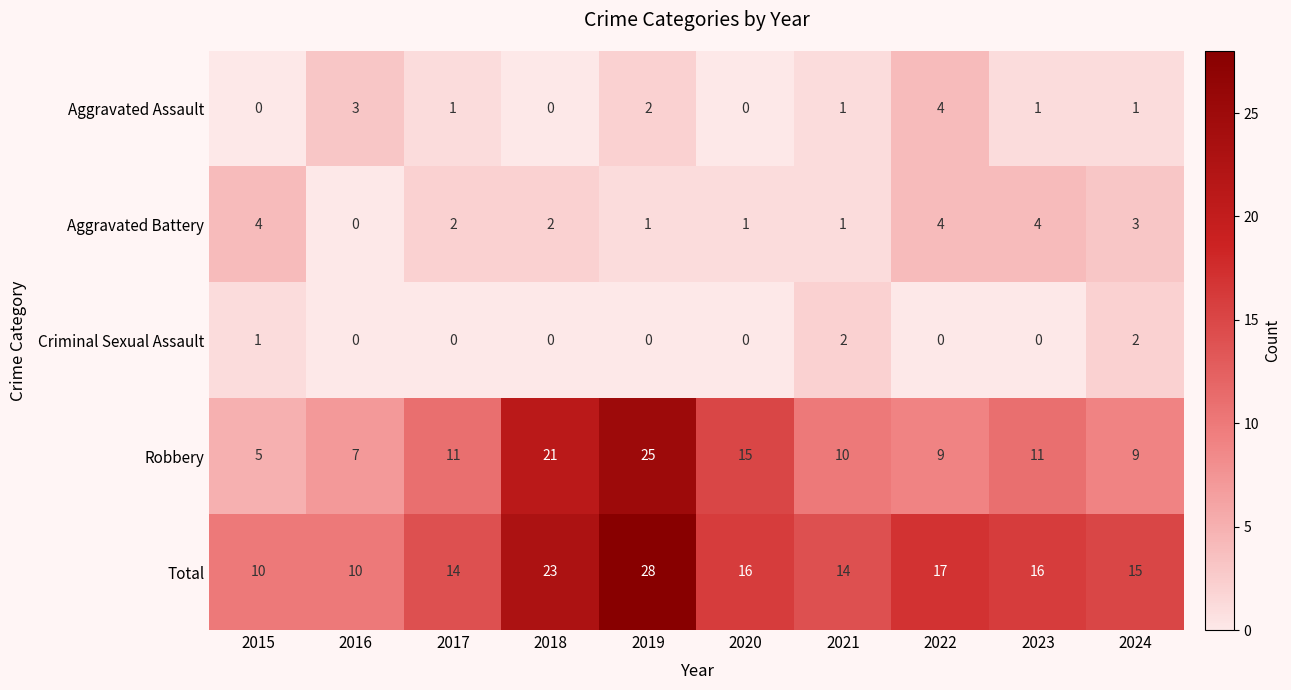

What is the average value of the Total series?

16